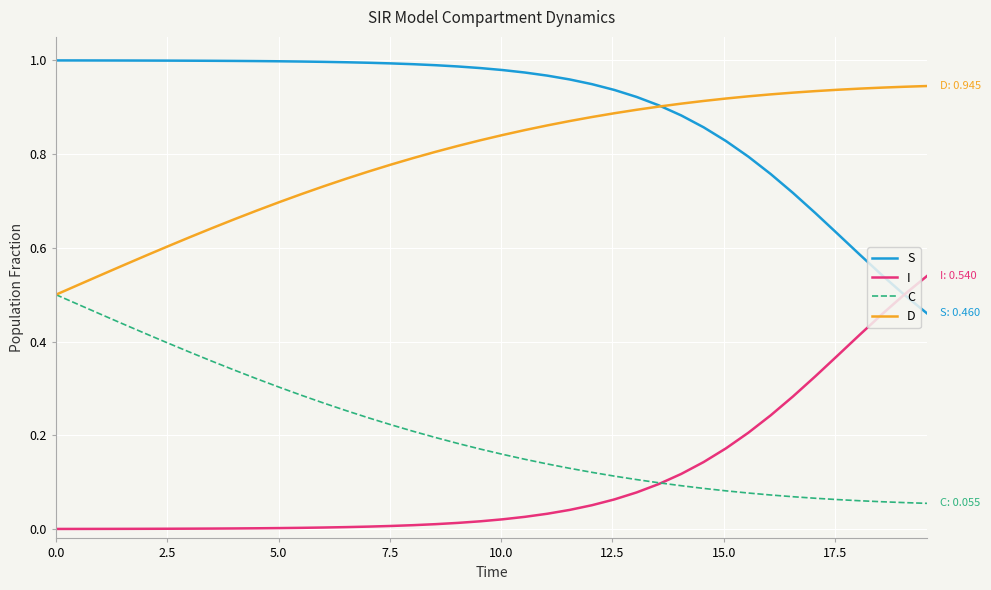

True or false: I and D intersect in this chart.

False